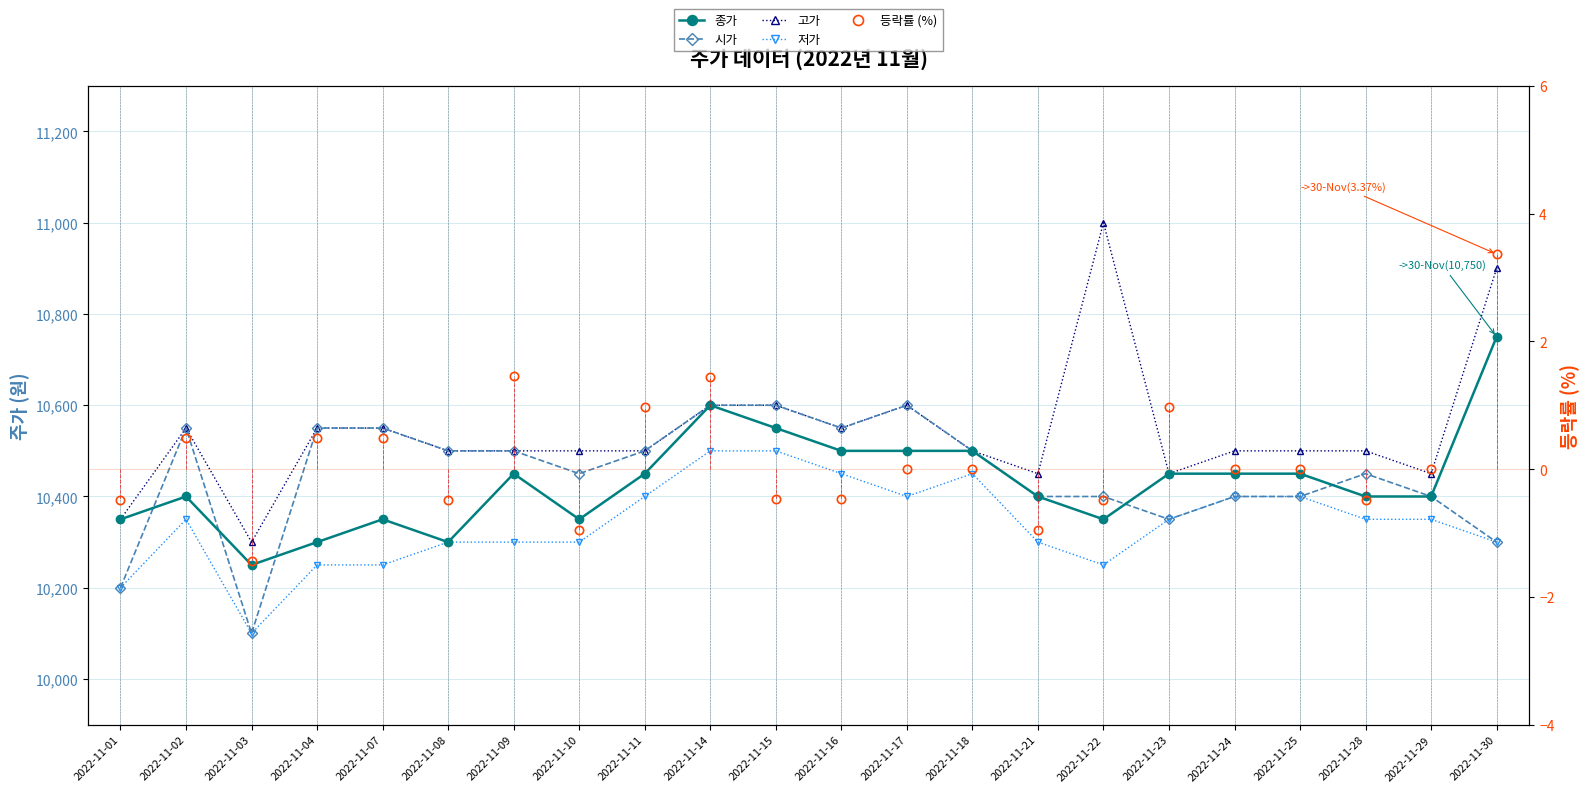

Reading left to right, transcribe all the data shown in this chart.

종가: 10350.0	10400.0	10250.0	10300.0	10350.0	10300.0	10450.0	10350.0	10450.0	10600.0	10550.0	10500.0	10500.0	10500.0	10400.0	10350.0	10450.0	10450.0	10450.0	10400.0	10400.0	10750.0
시가: 10200.0	10550.0	10100.0	10550.0	10550.0	10500.0	10500.0	10450.0	10500.0	10600.0	10600.0	10550.0	10600.0	10500.0	10400.0	10400.0	10350.0	10400.0	10400.0	10450.0	10400.0	10300.0
고가: 10350.0	10550.0	10300.0	10550.0	10550.0	10500.0	10500.0	10500.0	10500.0	10600.0	10600.0	10550.0	10600.0	10500.0	10450.0	11000.0	10450.0	10500.0	10500.0	10500.0	10450.0	10900.0
저가: 10200.0	10350.0	10100.0	10250.0	10250.0	10300.0	10300.0	10300.0	10400.0	10500.0	10500.0	10450.0	10400.0	10450.0	10300.0	10250.0	10350.0	10400.0	10400.0	10350.0	10350.0	10300.0
등락률 (%): -0.5	0.5	-1.4	0.5	0.5	-0.5	1.5	-1.0	1.0	1.4	-0.5	-0.5	0.0	0.0	-1.0	-0.5	1.0	0.0	0.0	-0.5	0.0	3.4